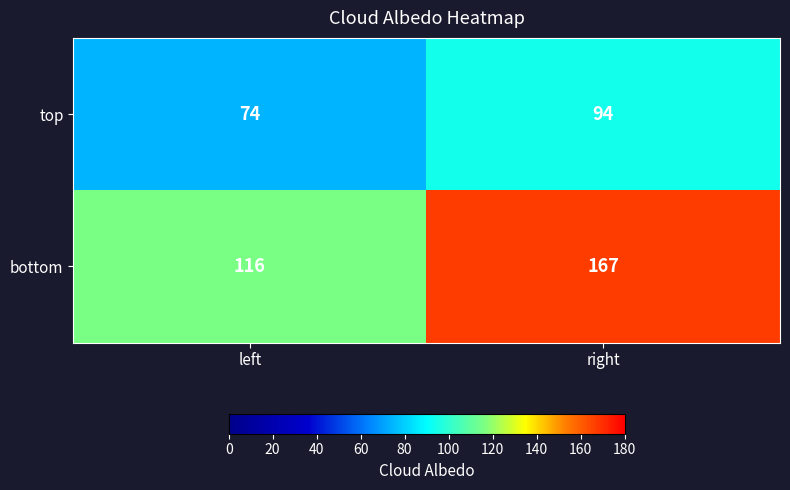

Which category has the lowest value in the bottom series?

left